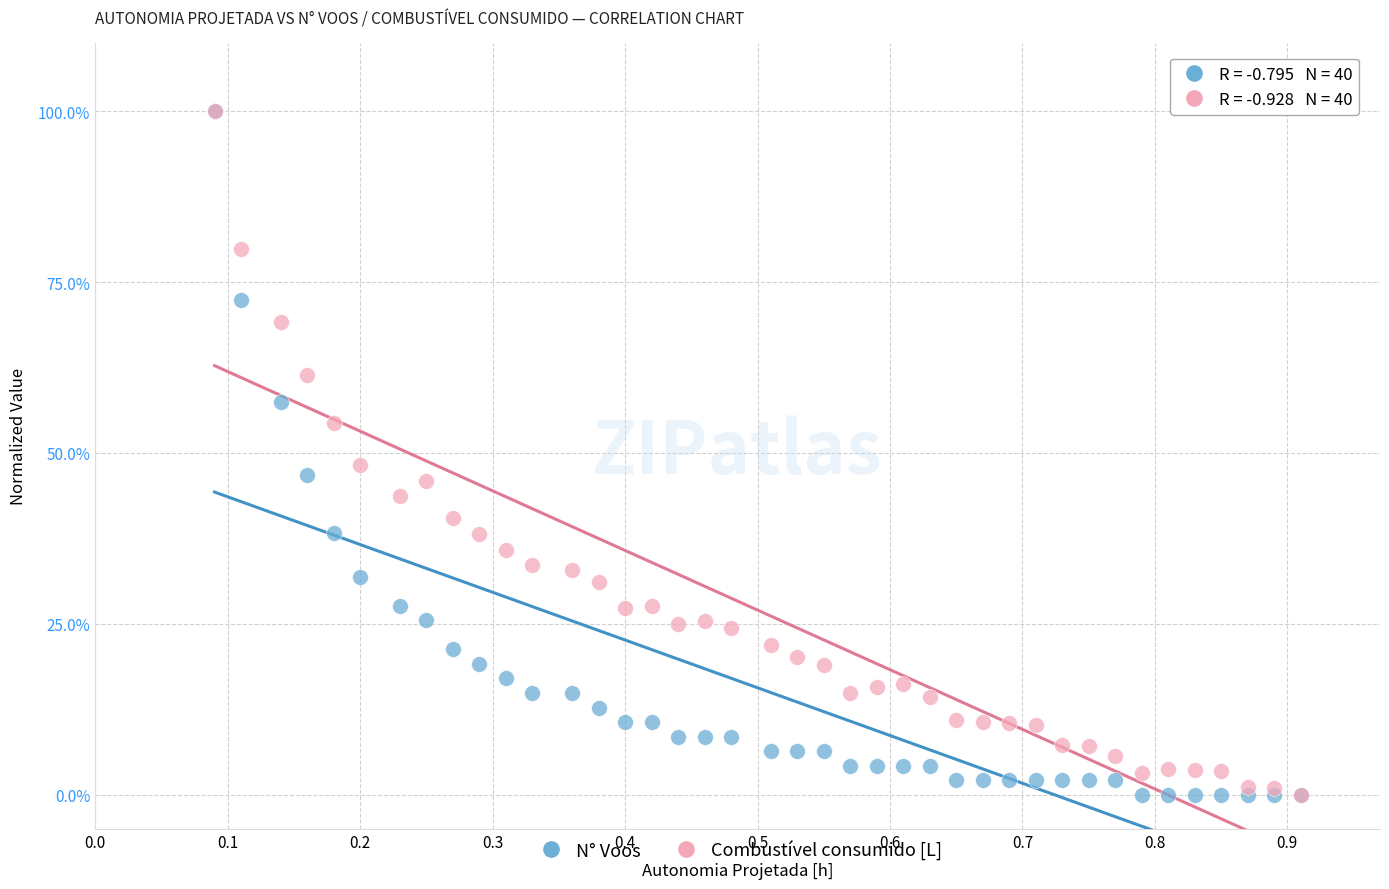

Across all series, what Y value is closest to 50?

48.3